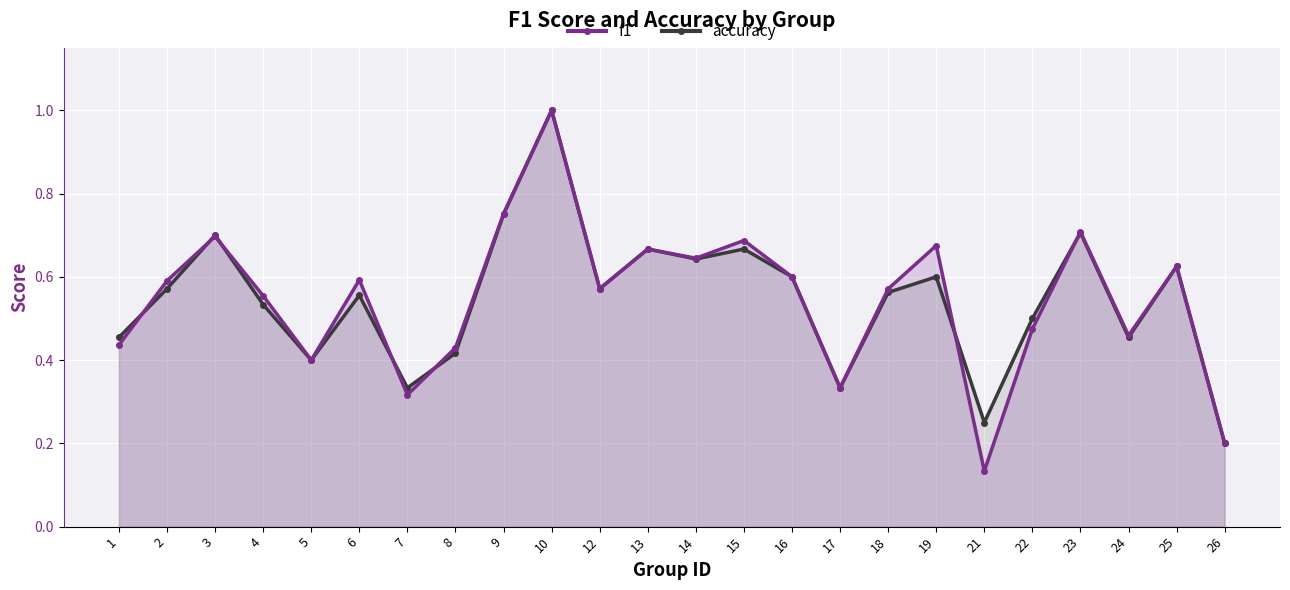

After their last crossing, which series has the higher values: f1 or accuracy?

f1